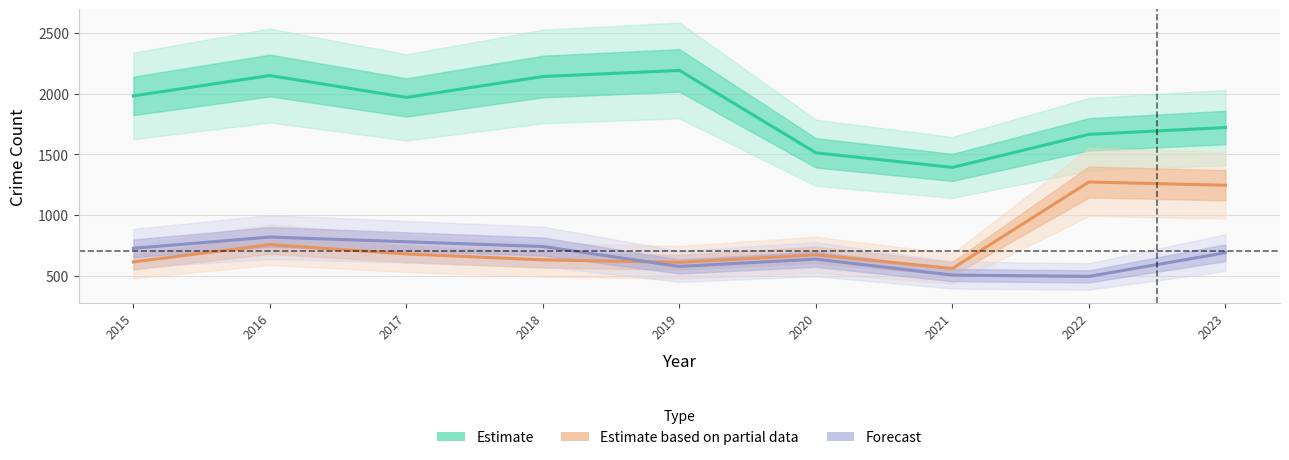

Which category has the highest value across all series?

2019